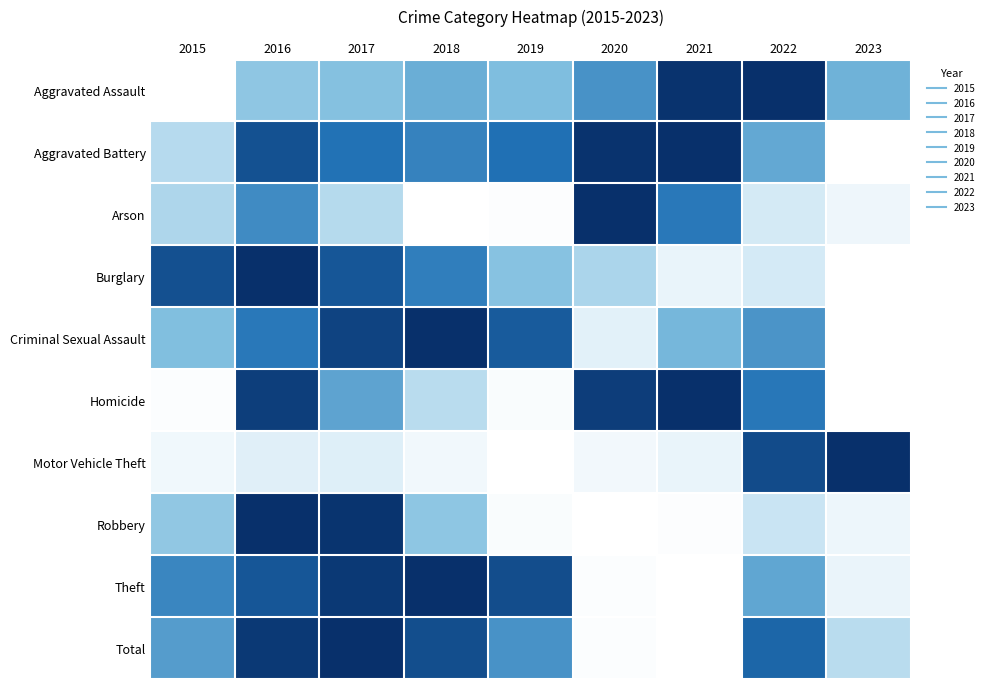

Reading left to right, what are all the values shown in this chart?

Aggravated Assault: 2015=0.0	2016=0.4	2017=0.5	2018=0.5	2019=0.5	2020=0.6	2021=1.0	2022=1.0	2023=0.5
Aggravated Battery: 2015=0.3	2016=0.9	2017=0.7	2018=0.7	2019=0.8	2020=1.0	2021=1.0	2022=0.6	2023=0.0
Arson: 2015=0.3	2016=0.7	2017=0.3	2018=0.0	2019=0.0	2020=1.0	2021=0.7	2022=0.2	2023=0.1
Burglary: 2015=0.9	2016=1.0	2017=0.9	2018=0.7	2019=0.5	2020=0.4	2021=0.1	2022=0.2	2023=0.0
Criminal Sexual Assault: 2015=0.5	2016=0.7	2017=0.9	2018=1.0	2019=0.8	2020=0.2	2021=0.5	2022=0.6	2023=0.0
Homicide: 2015=0.0	2016=0.9	2017=0.6	2018=0.3	2019=0.0	2020=0.9	2021=1.0	2022=0.7	2023=0.0
Motor Vehicle Theft: 2015=0.1	2016=0.2	2017=0.2	2018=0.1	2019=0.0	2020=0.1	2021=0.1	2022=0.9	2023=1.0
Robbery: 2015=0.4	2016=1.0	2017=1.0	2018=0.4	2019=0.0	2020=0.0	2021=0.0	2022=0.3	2023=0.1
Theft: 2015=0.7	2016=0.9	2017=1.0	2018=1.0	2019=0.9	2020=0.0	2021=0.0	2022=0.6	2023=0.1
Total: 2015=0.6	2016=1.0	2017=1.0	2018=0.9	2019=0.6	2020=0.0	2021=0.0	2022=0.8	2023=0.3